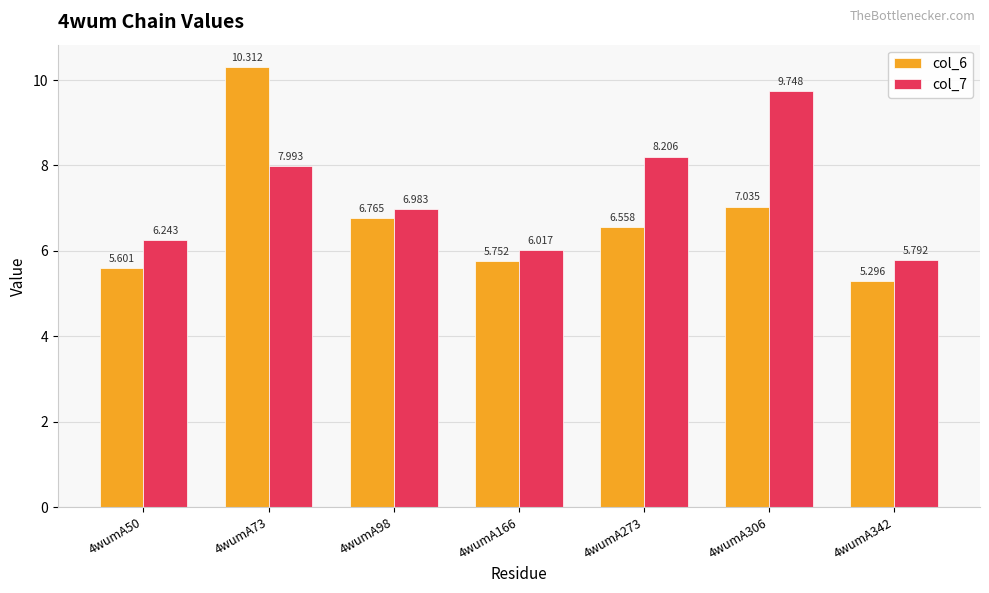

The col_7 series shows 2.6 at 4wumA98. True or false?

False